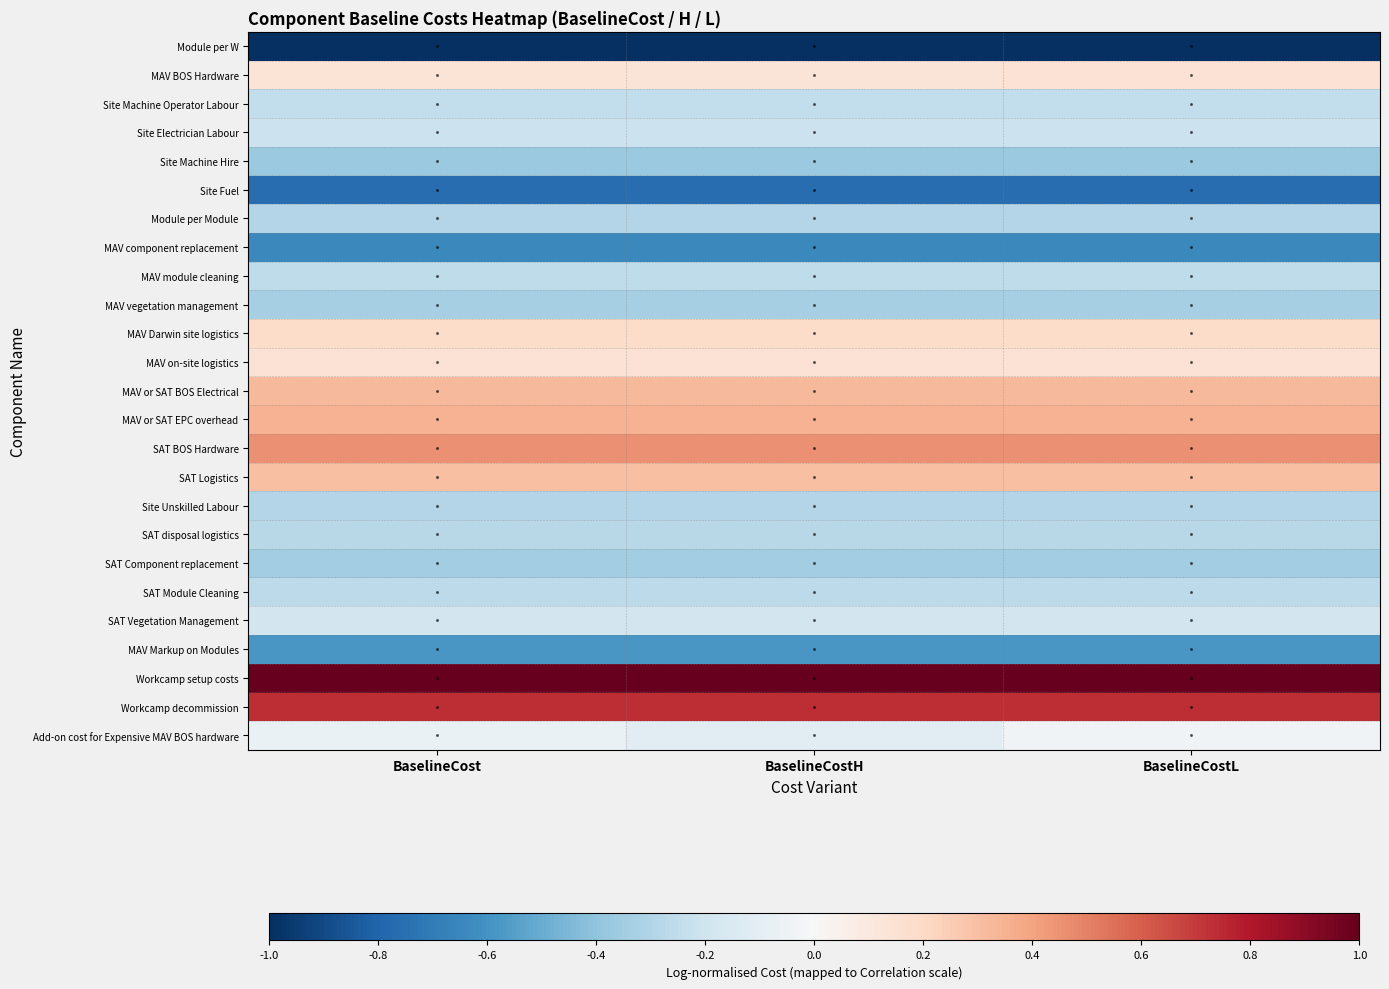

What is the maximum value shown in the chart?

1.0